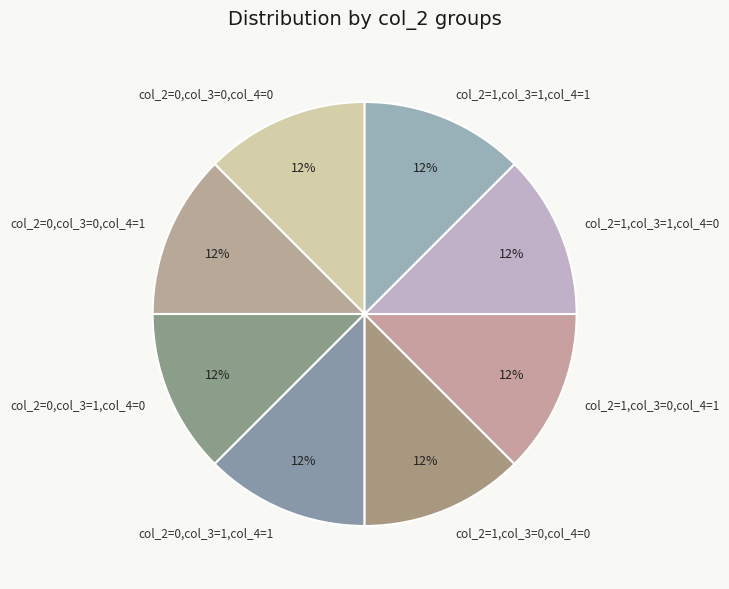

To the nearest percent, what is the combined percentage of col_2=1,col_3=0,col_4=0 and col_2=0,col_3=0,col_4=1?

25%